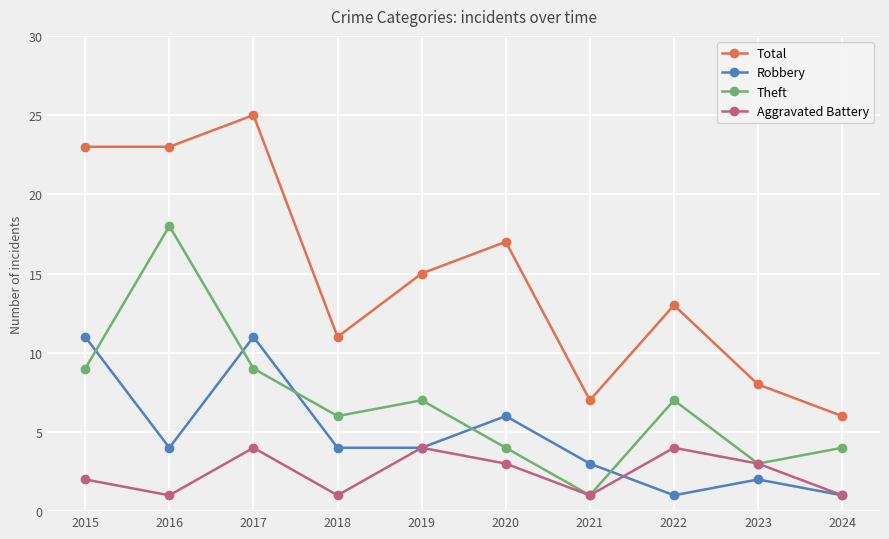

True or false: Theft and Total cross at least once.

False